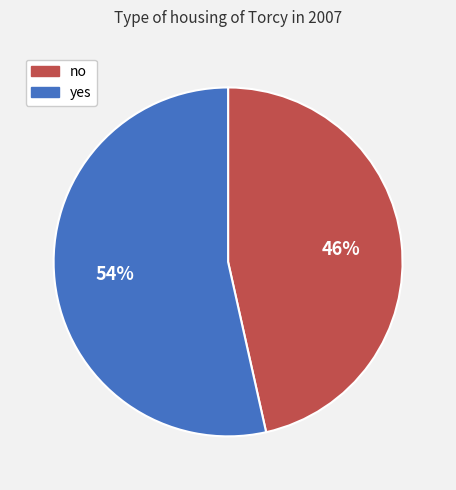

Is there a majority slice in this chart?

Yes